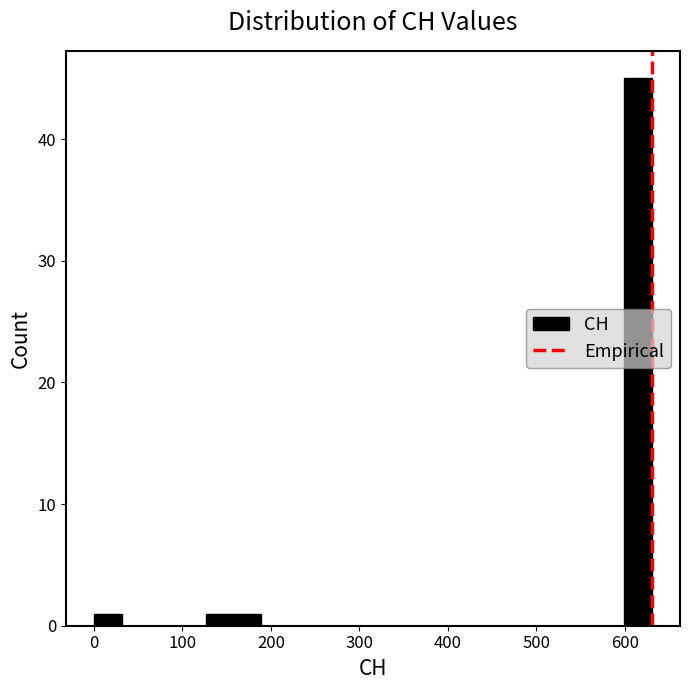

Around what value on the x-axis is the tallest bar? Give the approximate position of its centre, as read against the axis.

620